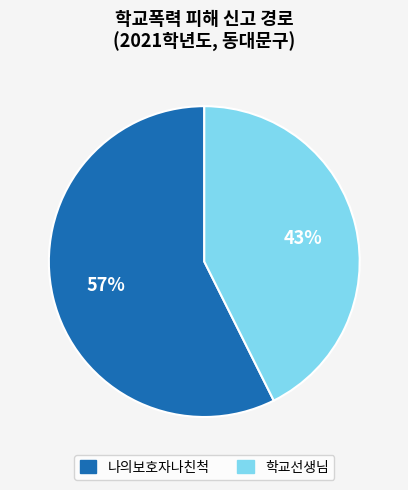

Is there a majority slice in this chart?

Yes